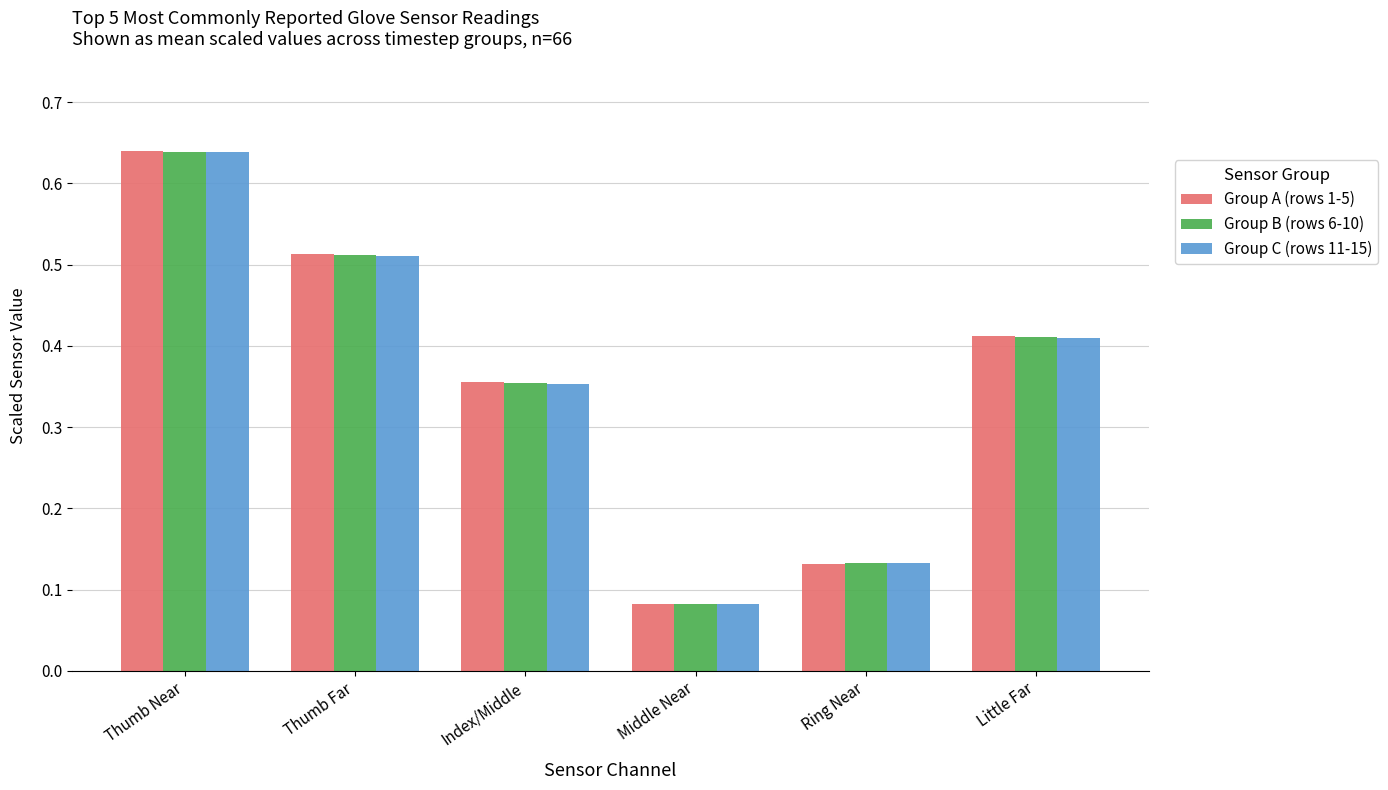

Rank the categories by Group A (rows 1-5) value from highest to lowest.

Thumb Near, Thumb Far, Little Far, Index/Middle, Ring Near, Middle Near